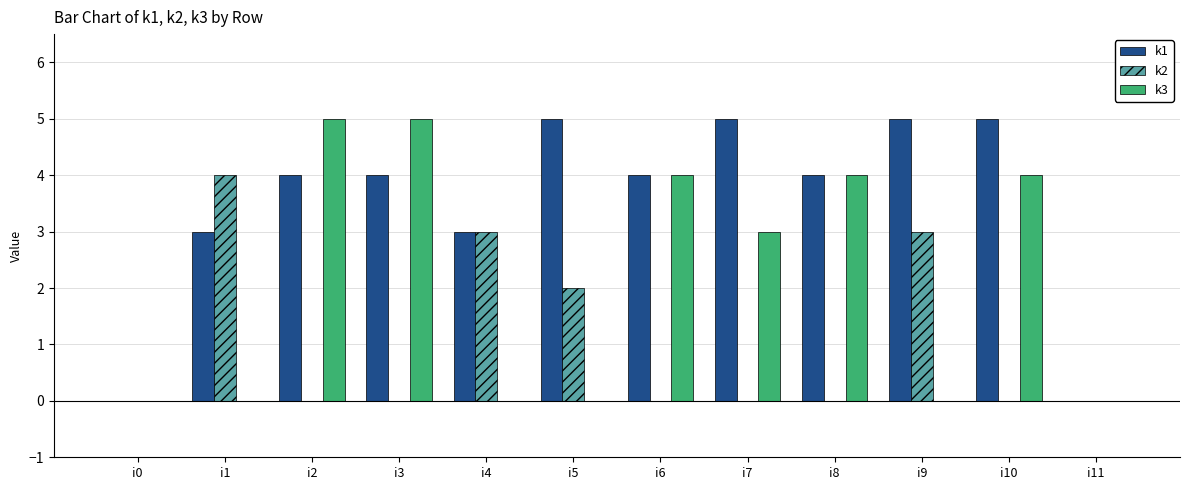

What is the total value across all series at i7?

8